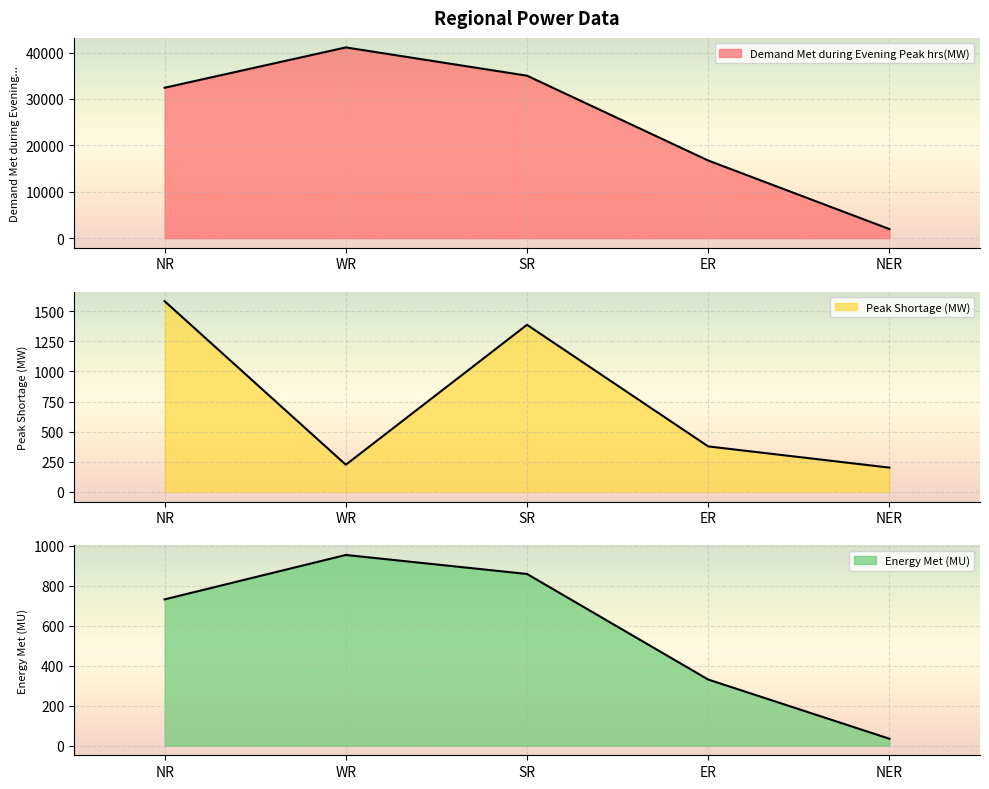

In Energy Met (MU), how many points are higher than both neighbors (excluding endpoints)?

1